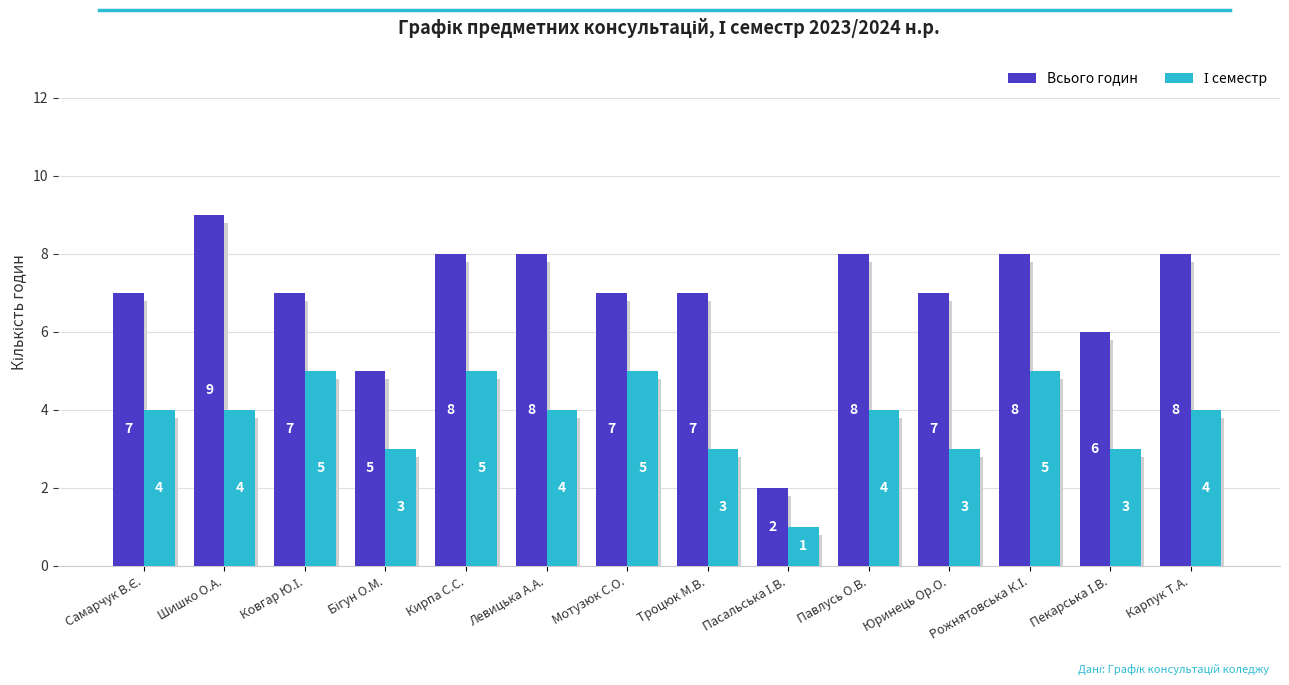

Does the chart contain stacked bars?

No